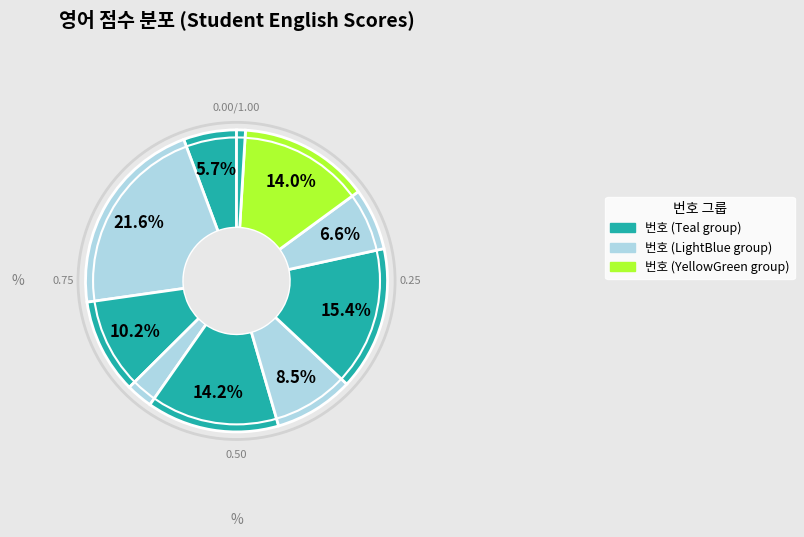

How many segments does this pie chart have?

10